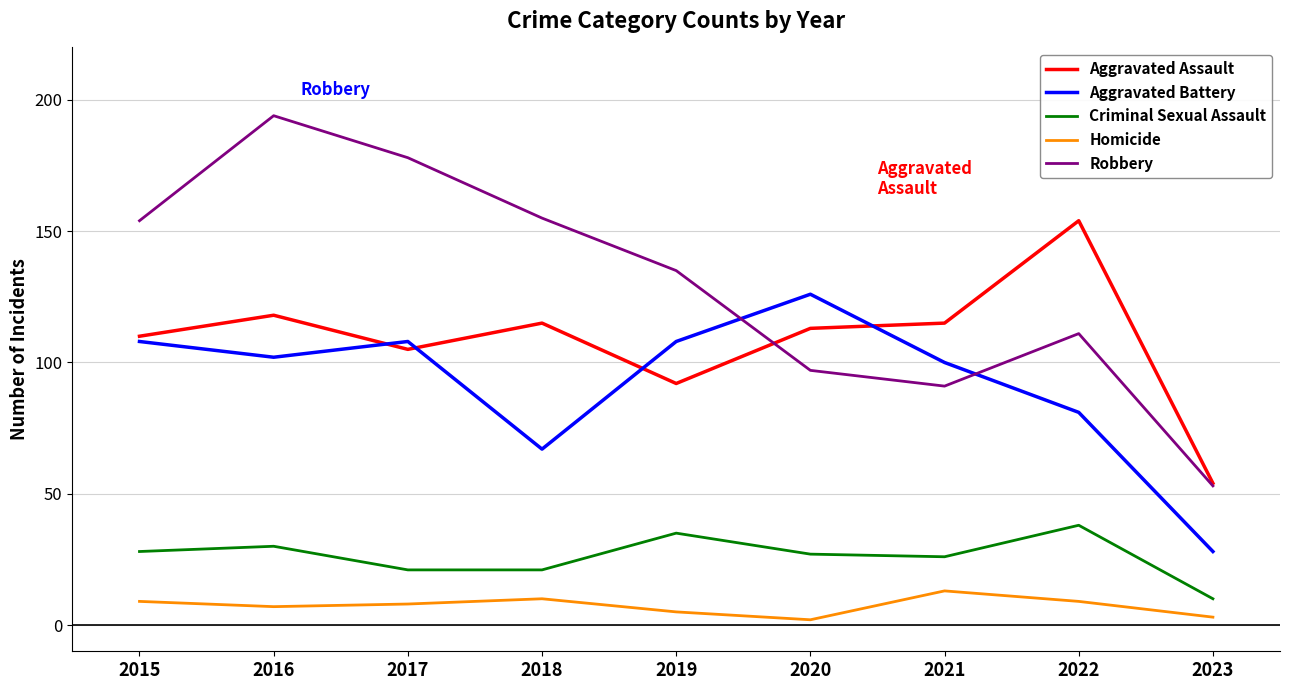

What are all the series names shown in the legend?

Aggravated Assault, Aggravated Battery, Criminal Sexual Assault, Homicide, Robbery